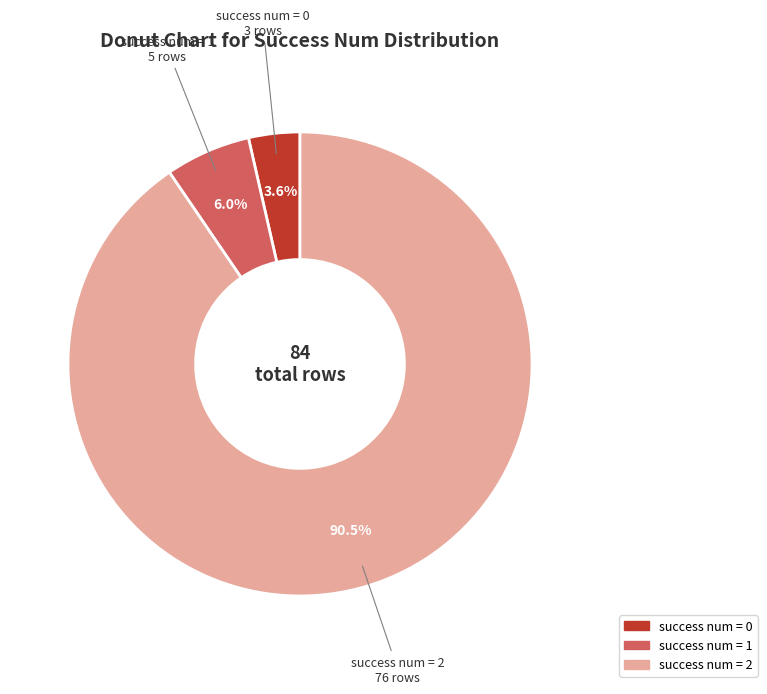

Is there any slice that represents more than half of the pie?

Yes